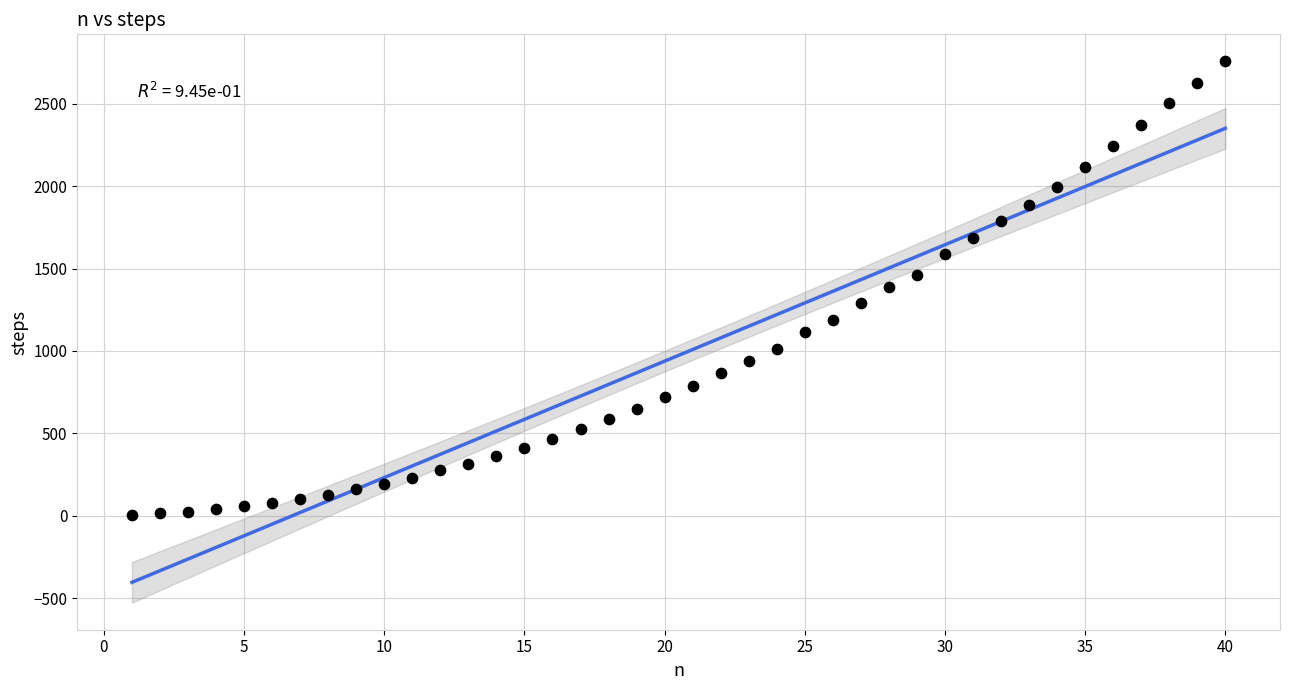

What is the range of X values (max minus min)?

39.0